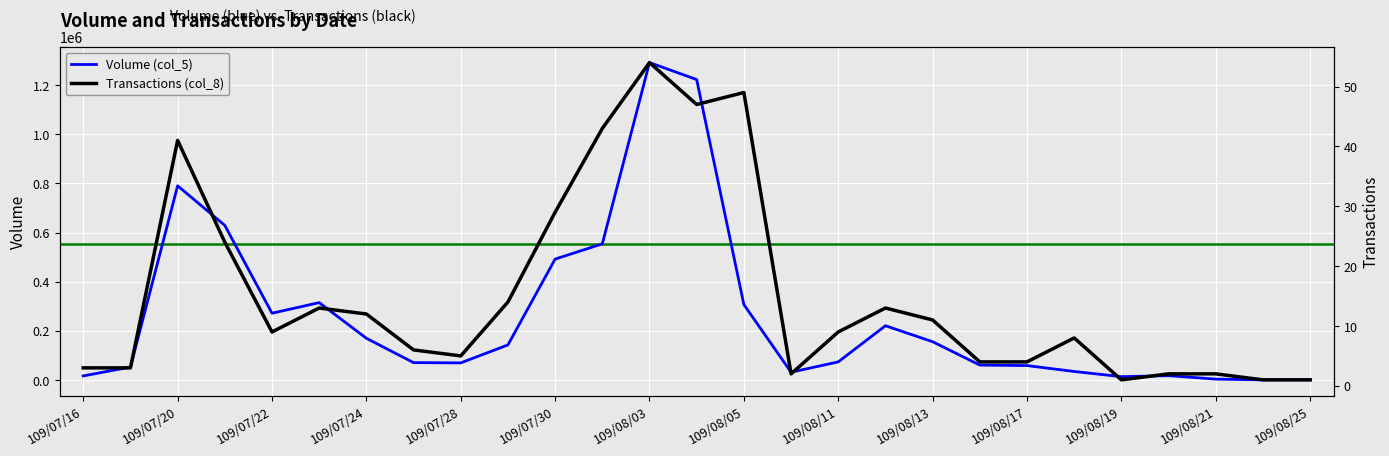

At which label does Volume (col_5) reach its peak?

109/08/03